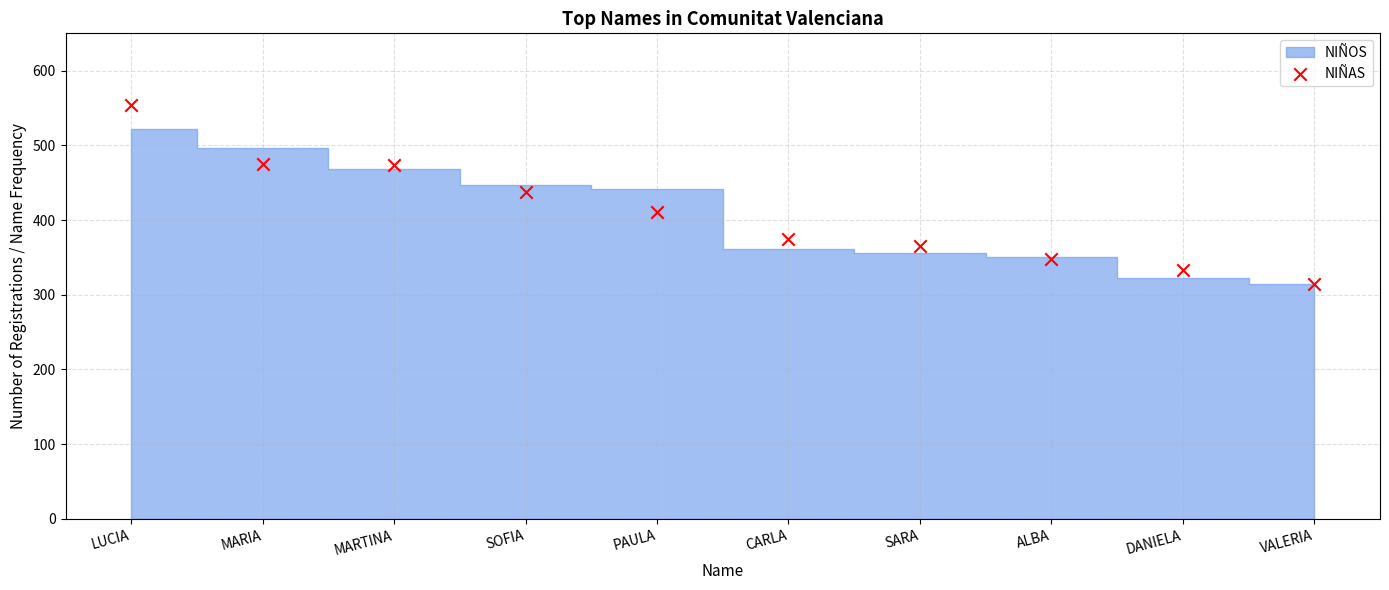

What is the range of Y values (max minus min)?

239